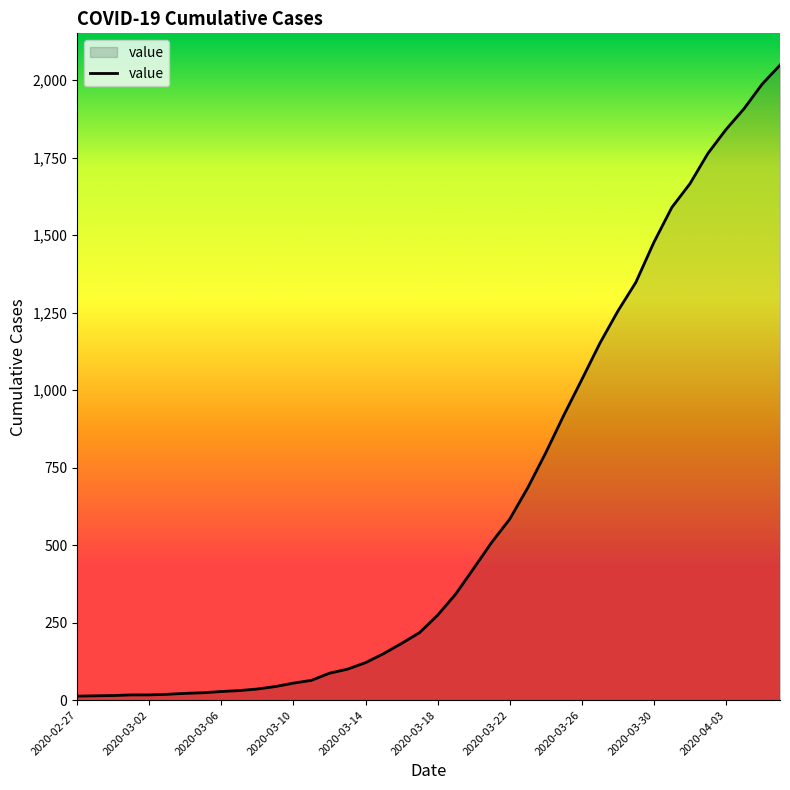

How many distinct data groups are displayed?

1